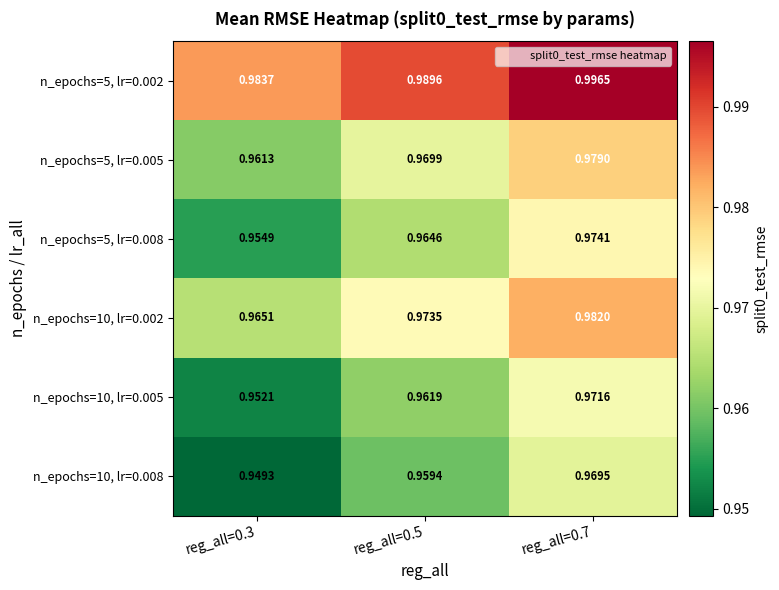

Is the value of n_epochs=10, lr=0.002 at reg_all=0.5 greater than the value of n_epochs=10, lr=0.008 at reg_all=0.5?

Yes